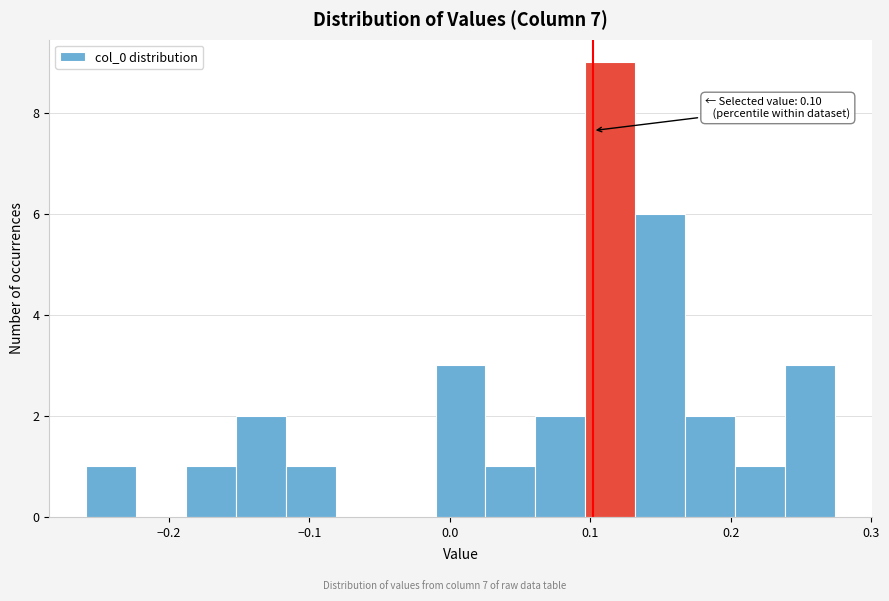

Around what value on the x-axis is the tallest bar? Give the approximate position of its centre, as read against the axis.

0.11